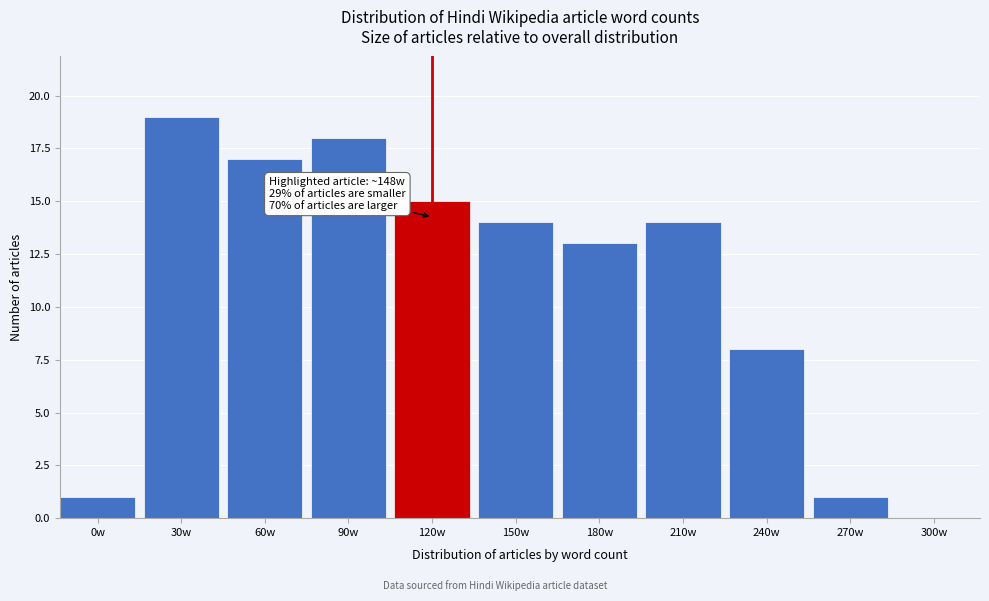

Reading left to right, what are all the values shown in this chart?

0w=1	30w=19	60w=17	90w=18	120w=15	150w=14	180w=13	210w=14	240w=8	270w=1	300w=0